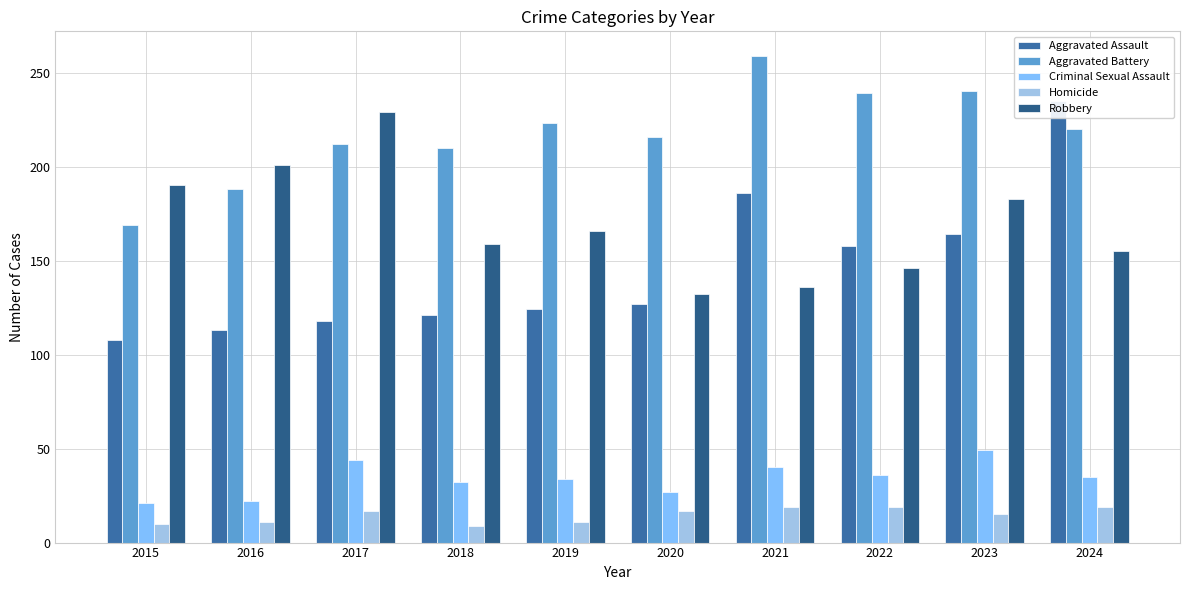

Where does the Robbery series first go above 166?

2015